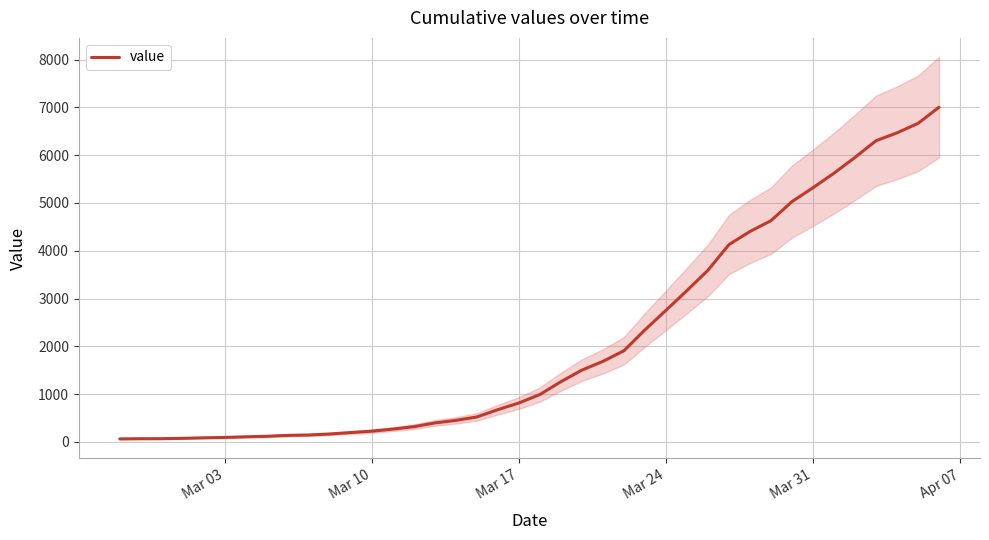

What is the greatest value displayed?

7004